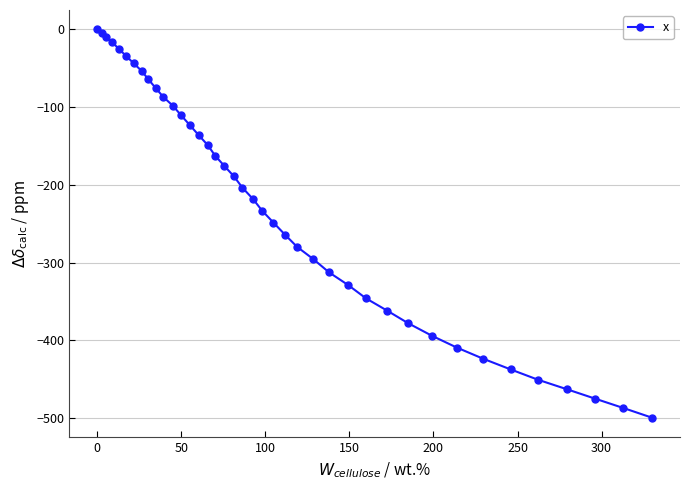

What is the sum of all values?

-9068.5